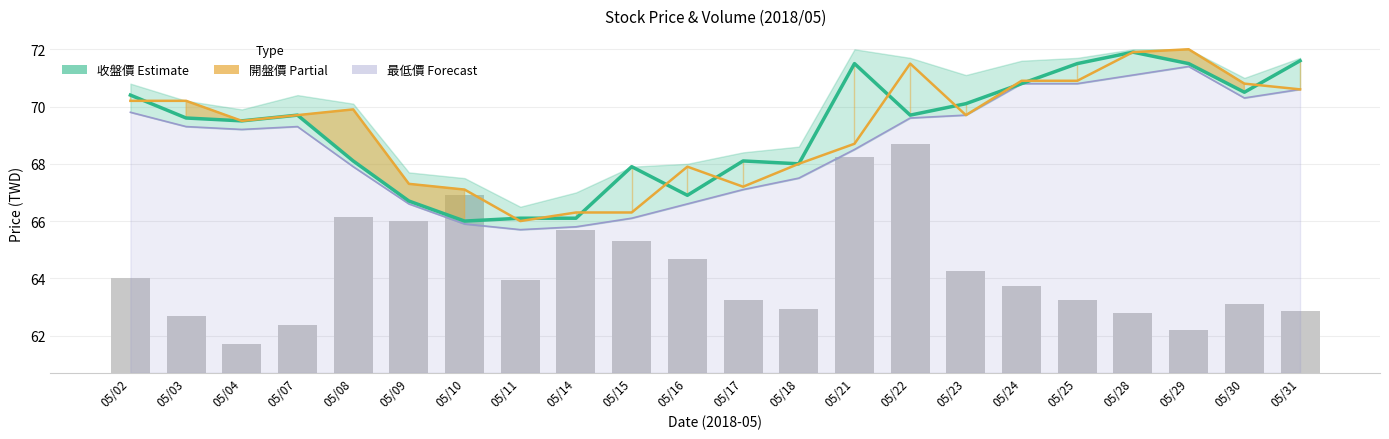

Reading left to right, list all the values displayed in this chart.

收盤價 (Estimate): 70.4	69.6	69.5	69.7	68.1	66.7	66.0	66.1	66.1	67.9	66.9	68.1	68.0	71.5	69.7	70.1	70.8	71.5	71.9	71.5	70.5	71.6
開盤價 (Partial): 70.2	70.2	69.5	69.7	69.9	67.3	67.1	66.0	66.3	66.3	67.9	67.2	68.0	68.7	71.5	69.7	70.9	70.9	71.9	72.0	70.8	70.6
最低價 (Forecast): 69.8	69.3	69.2	69.3	67.9	66.6	65.9	65.7	65.8	66.1	66.6	67.1	67.5	68.5	69.6	69.7	70.8	70.8	71.1	71.4	70.3	70.6
成交筆數 (scaled): 3.3	2.0	1.0	1.7	5.4	5.3	6.2	3.2	5.0	4.6	4.0	2.6	2.2	7.6	8.0	3.6	3.0	2.6	2.1	1.5	2.4	2.2